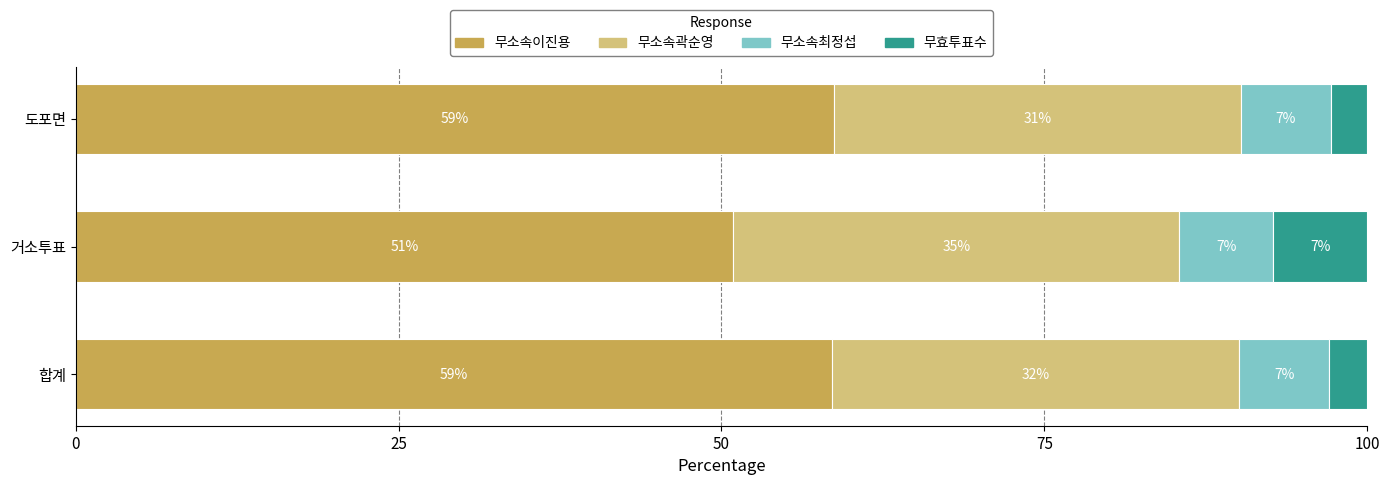

How many distinct data groups are displayed?

4